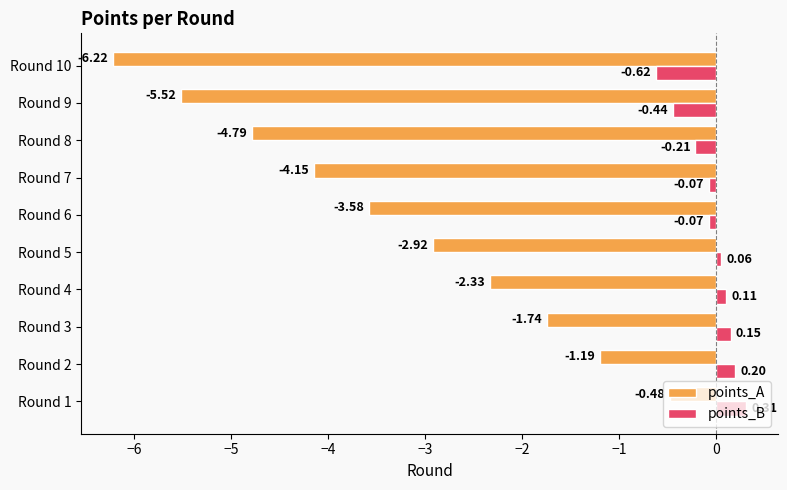

What is the minimum value shown in the chart?

-6.2